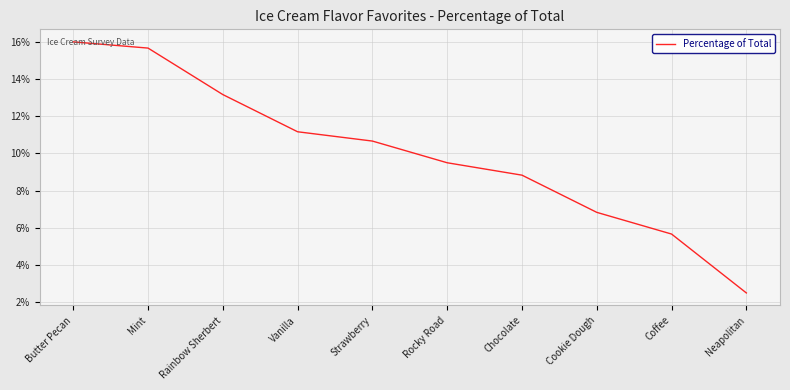

Does the chart have visible grid lines?

Yes